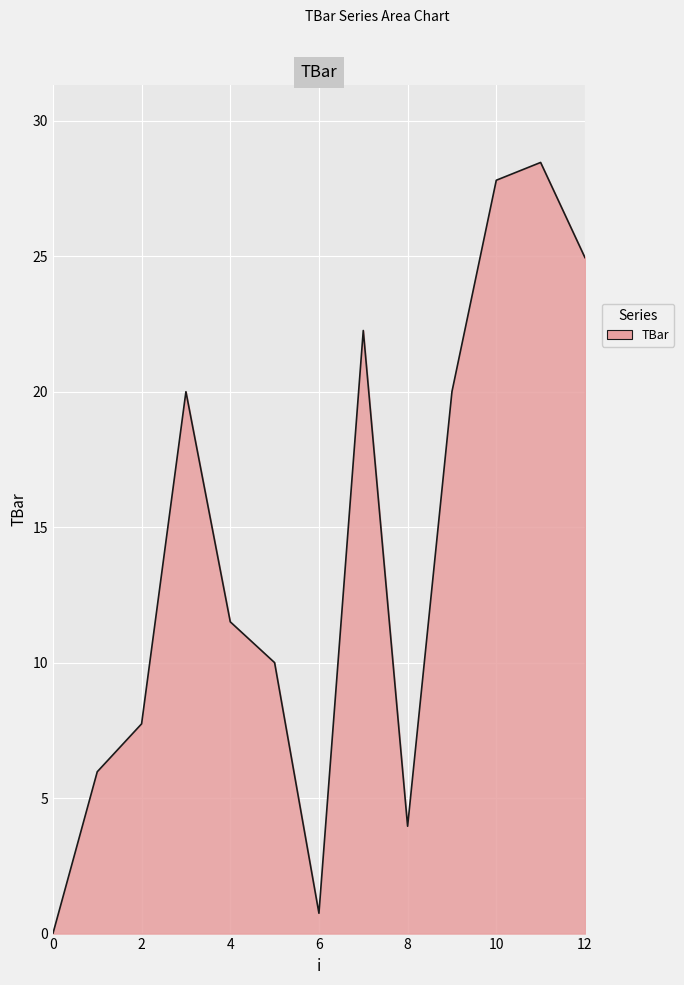

What is the maximum value shown in the chart?

28.5